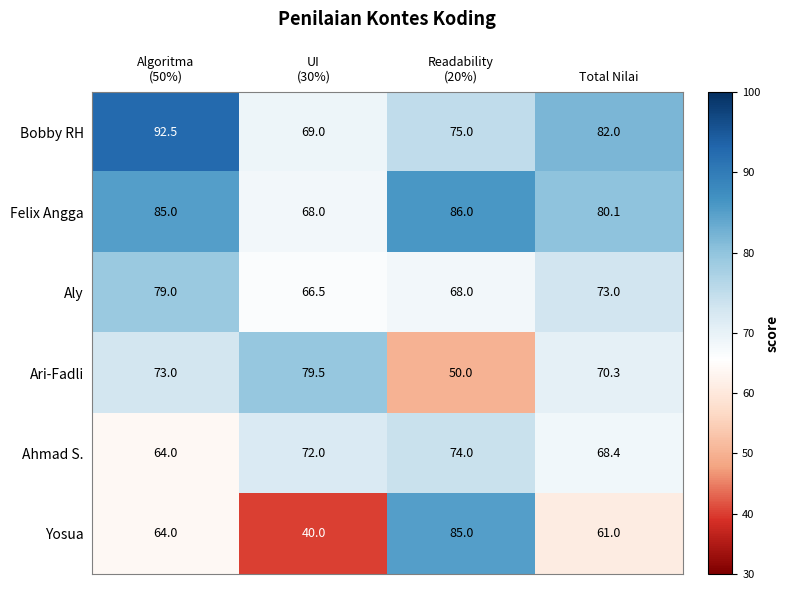

Is it true that Ari-Fadli equals 70.3 at Total Nilai?

True